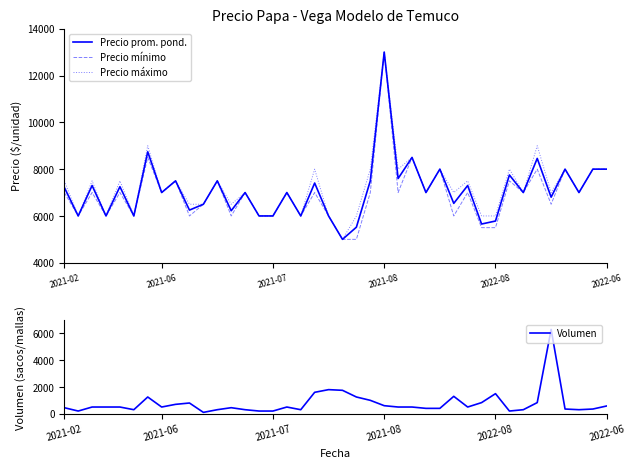

True or false: Precio máximo has more than 1 points higher than both neighbors.

True